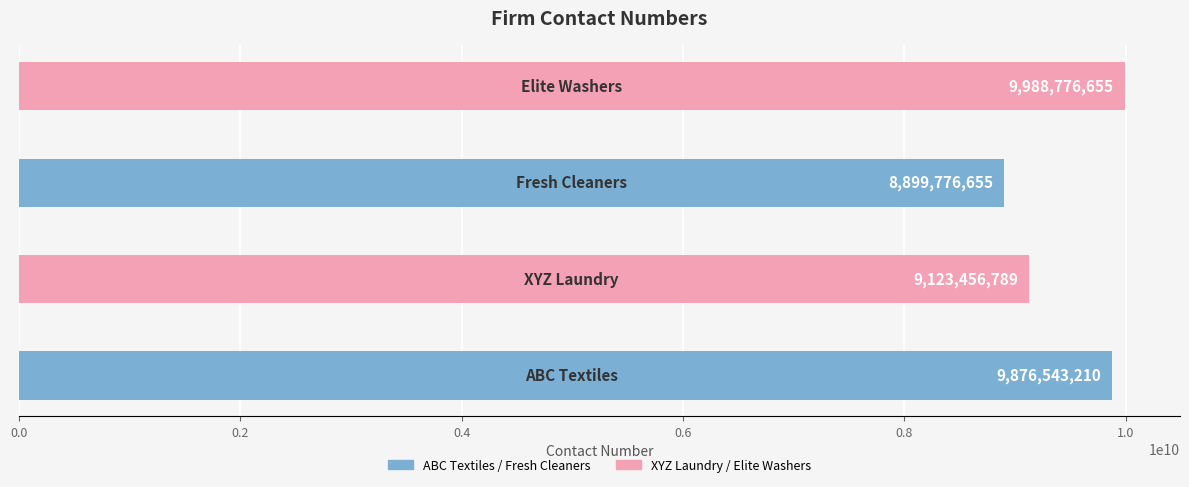

What is the maximum value shown in the chart?

9988776655